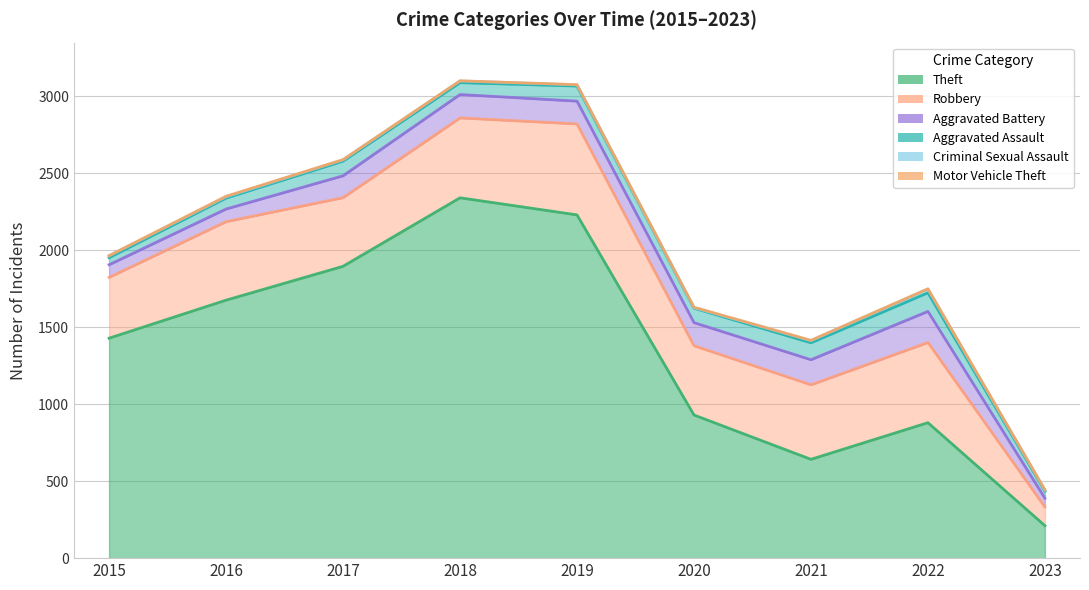

Which category has the lowest value in the Robbery series?

2023